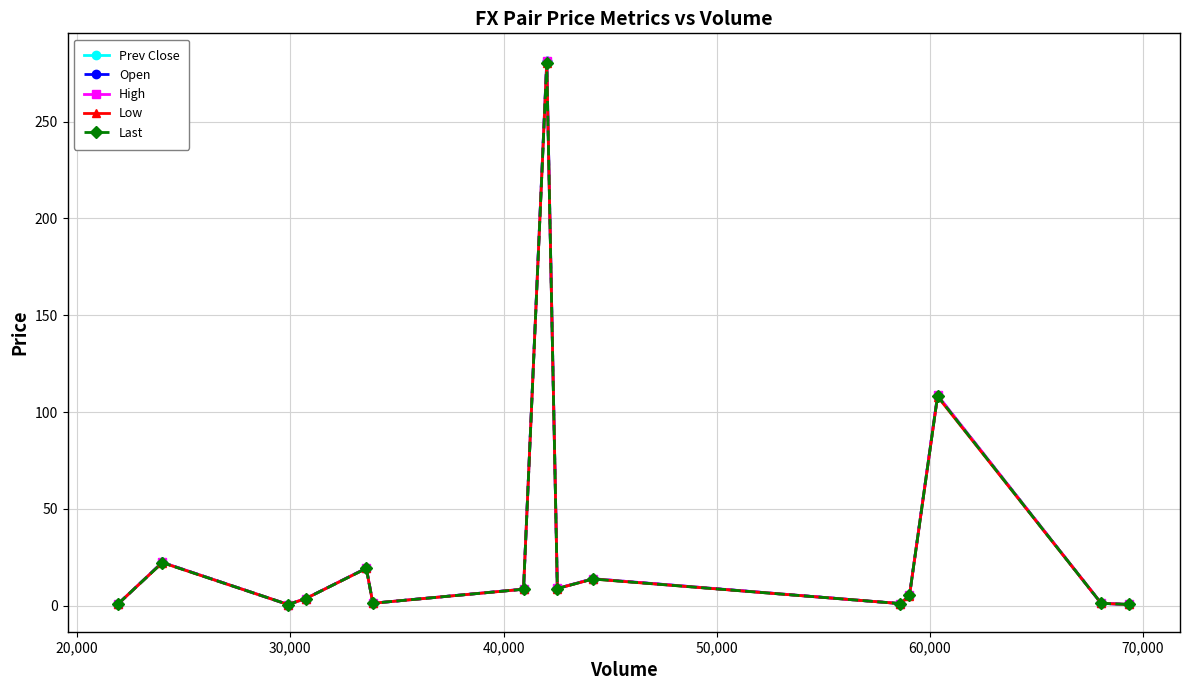

True or false: Low and Last intersect in this chart.

False